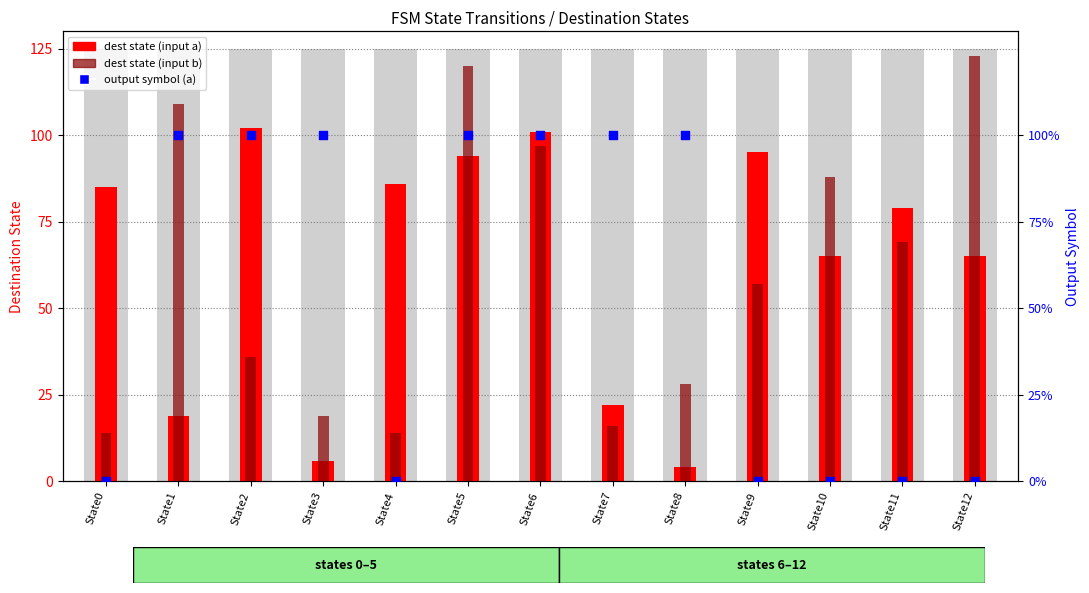

Which series has the largest total across all categories?

dest state (input a)